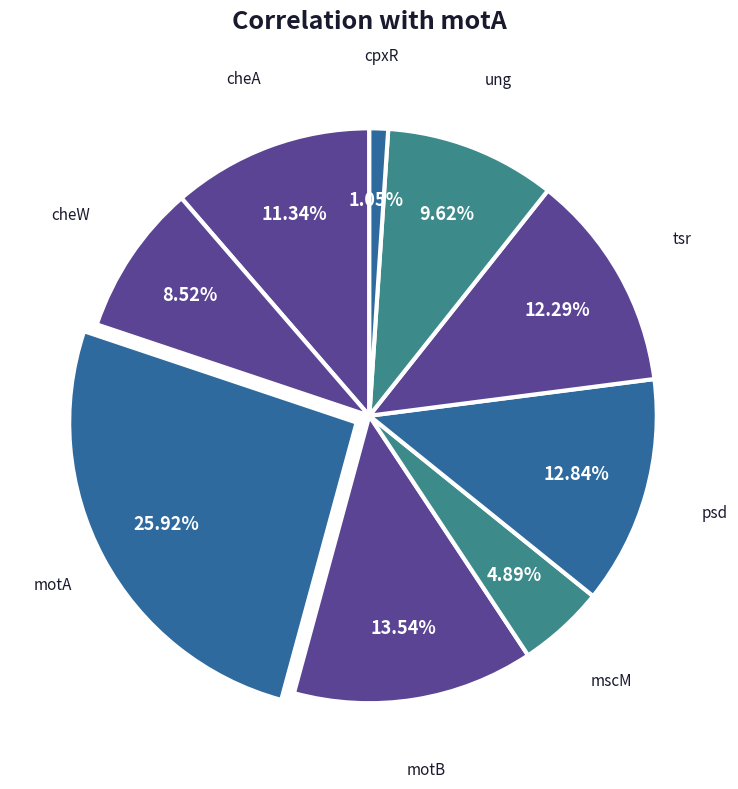

Combined, what portion of the pie is motA and ung?

35.5%